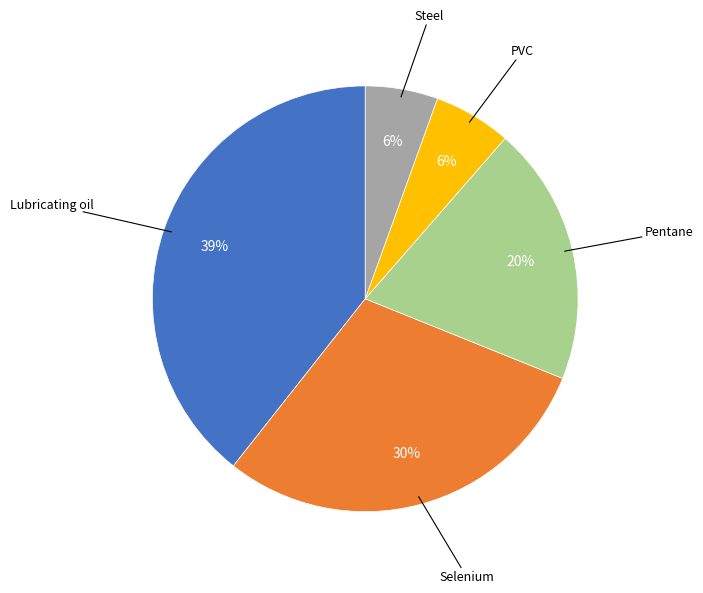

Is there any slice that represents more than half of the pie?

No